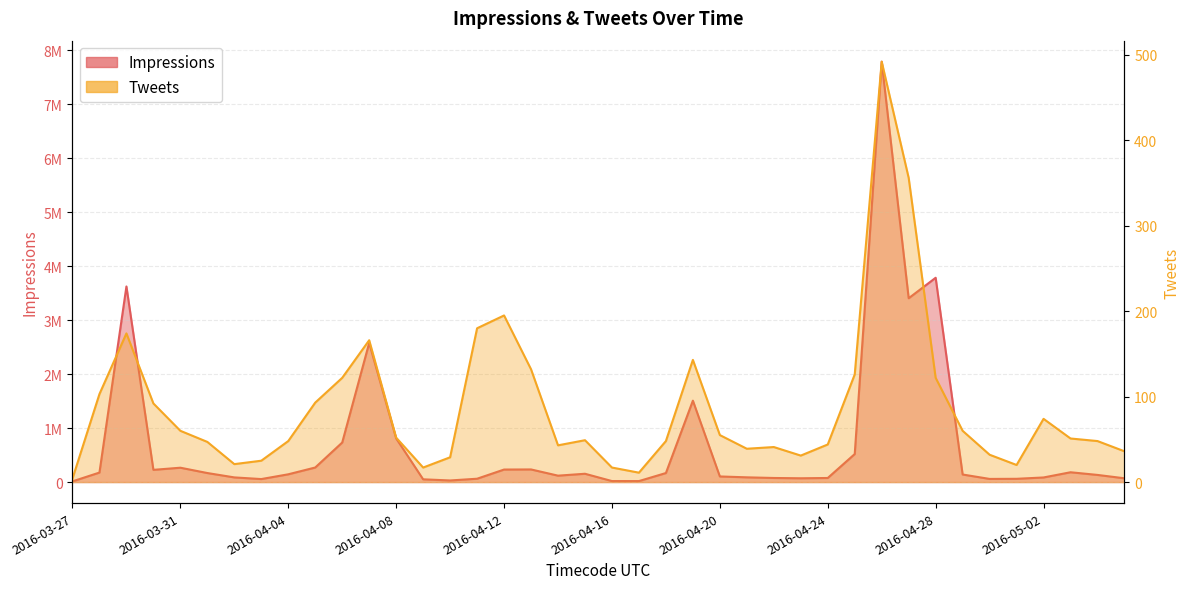

At which label is Impressions closest to 3902424?

2016-04-28